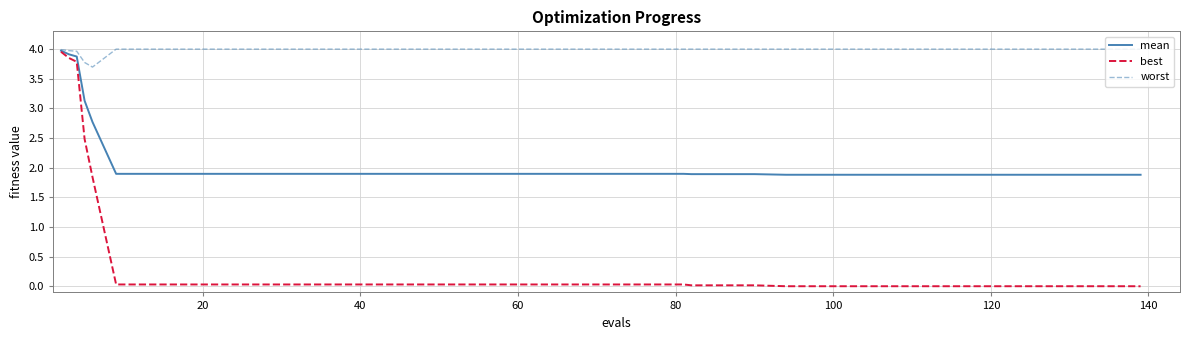

What is the highest value of the mean series?

4.0